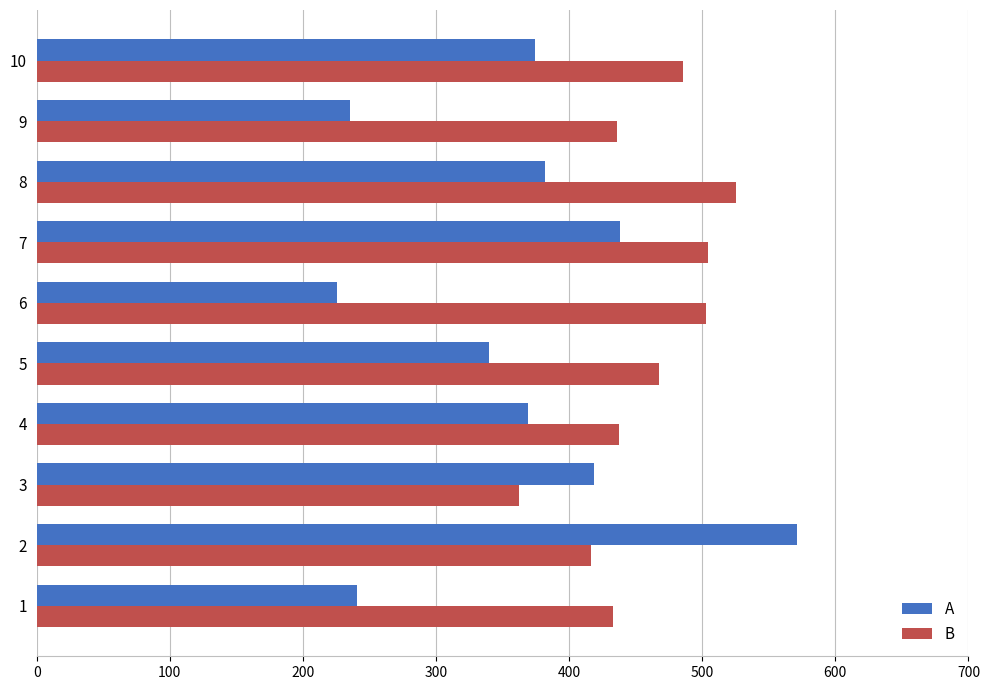

The value of A at 3 is 419.0. True or false?

True